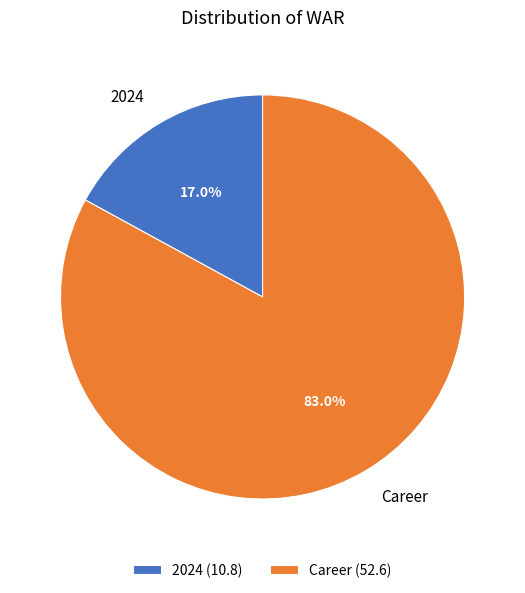

The Career slice represents 96% of the pie. True or false?

False